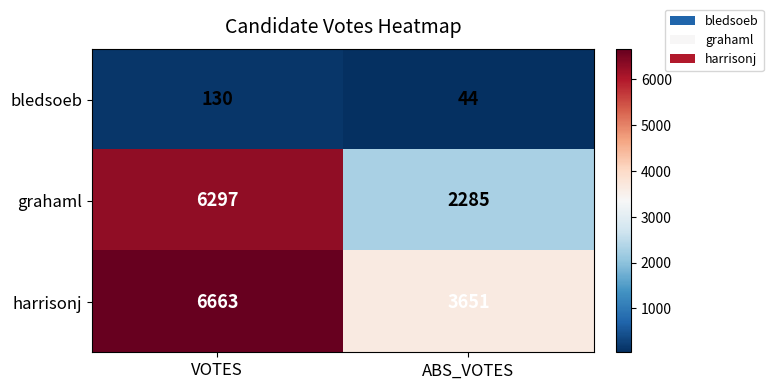

Count the number of categories in the chart.

2